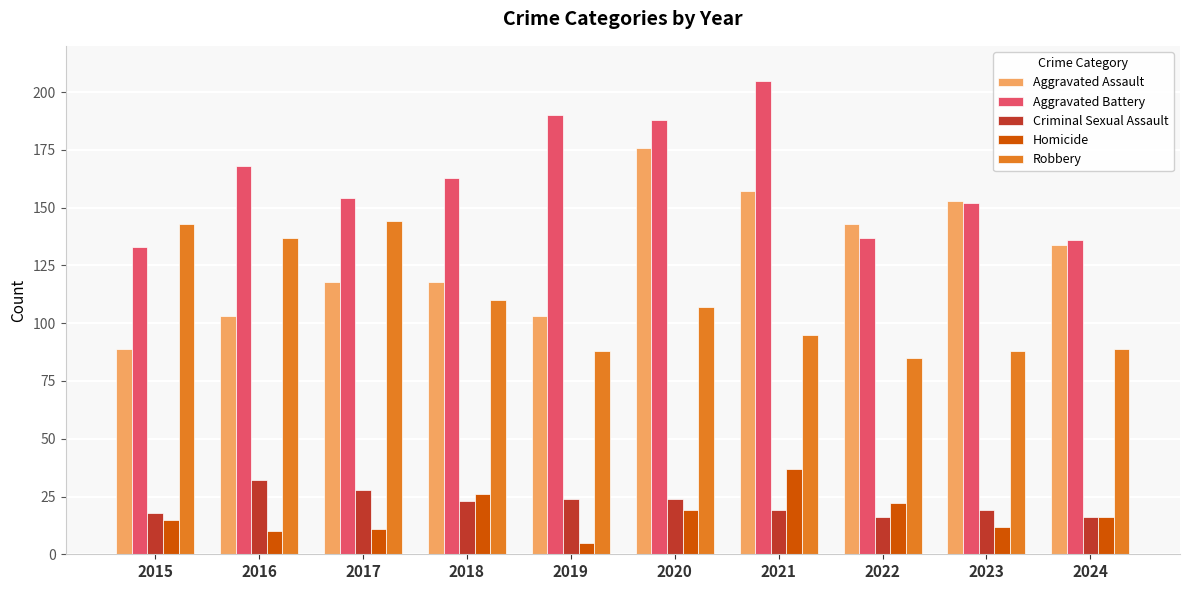

At which label does Aggravated Battery first exceed 163?

2016